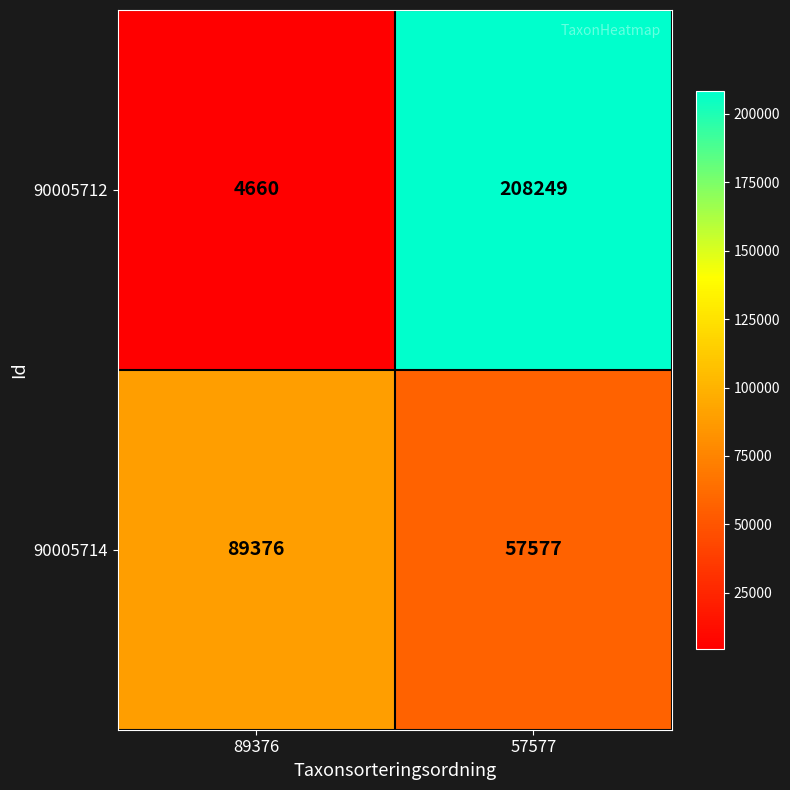

At 57577, list the series in order from largest to smallest.

90005712, 90005714